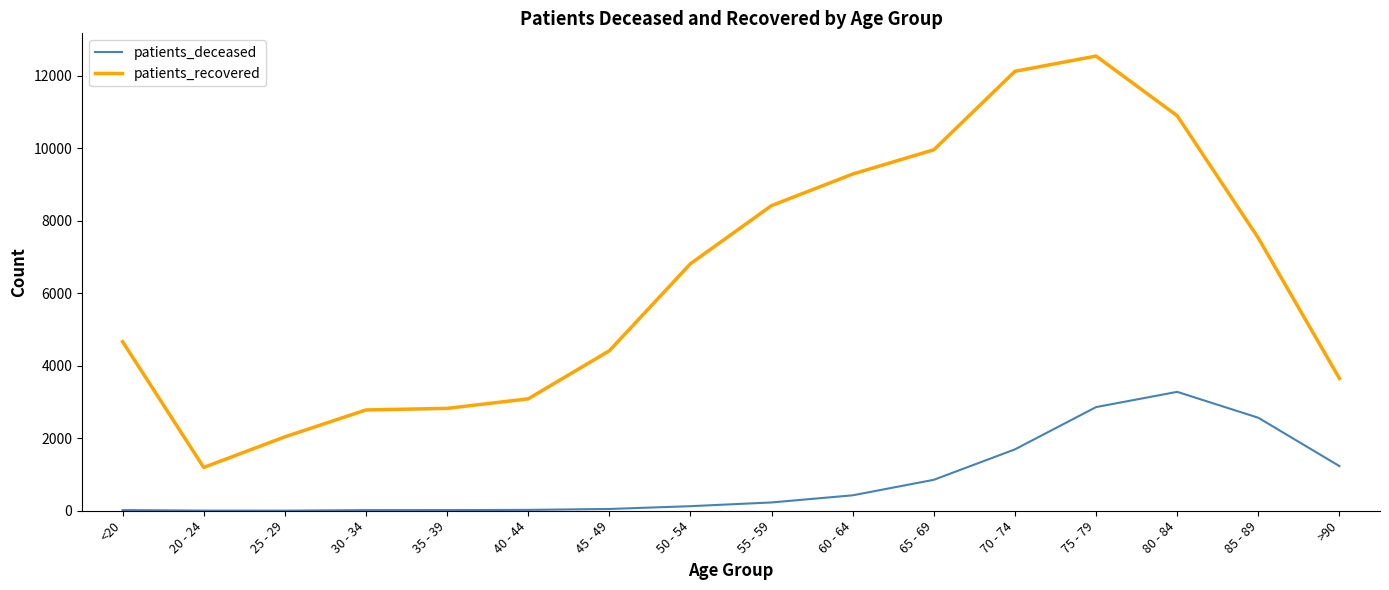

What is the sum of the patients_recovered values at >90 and 50 - 54?

10467